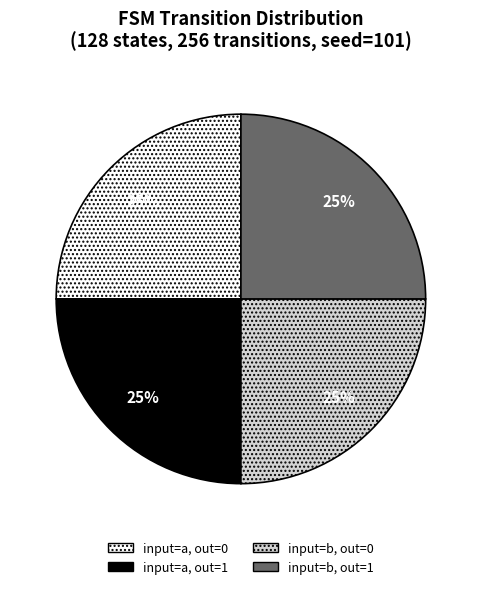

To the nearest percent, what percentage of the pie is input=b, out=1?

25%